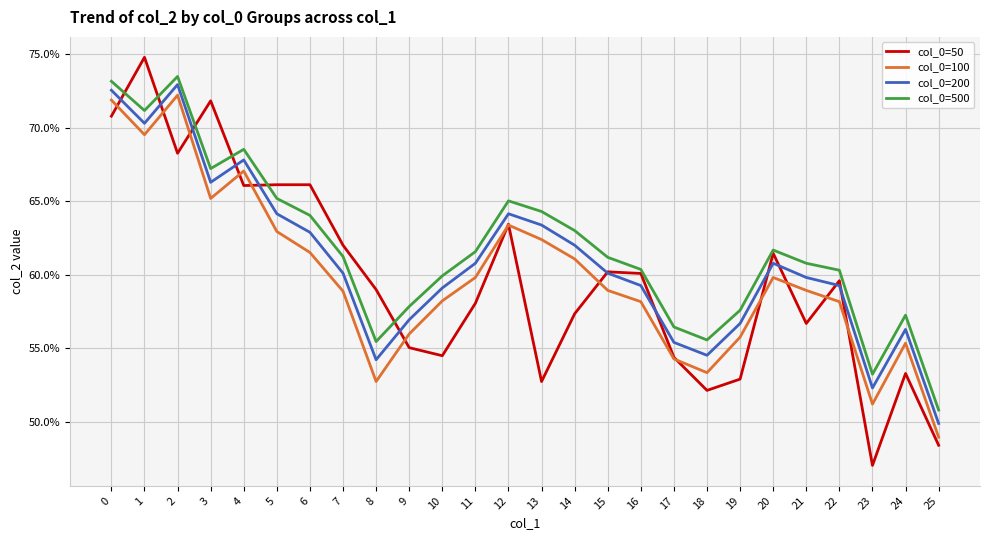

Reading left to right, transcribe all the data shown in this chart.

col_0=50: 0.7	0.7	0.7	0.7	0.7	0.7	0.7	0.6	0.6	0.6	0.5	0.6	0.6	0.5	0.6	0.6	0.6	0.5	0.5	0.5	0.6	0.6	0.6	0.5	0.5	0.5
col_0=100: 0.7	0.7	0.7	0.7	0.7	0.6	0.6	0.6	0.5	0.6	0.6	0.6	0.6	0.6	0.6	0.6	0.6	0.5	0.5	0.6	0.6	0.6	0.6	0.5	0.6	0.5
col_0=200: 0.7	0.7	0.7	0.7	0.7	0.6	0.6	0.6	0.5	0.6	0.6	0.6	0.6	0.6	0.6	0.6	0.6	0.6	0.5	0.6	0.6	0.6	0.6	0.5	0.6	0.5
col_0=500: 0.7	0.7	0.7	0.7	0.7	0.7	0.6	0.6	0.6	0.6	0.6	0.6	0.7	0.6	0.6	0.6	0.6	0.6	0.6	0.6	0.6	0.6	0.6	0.5	0.6	0.5